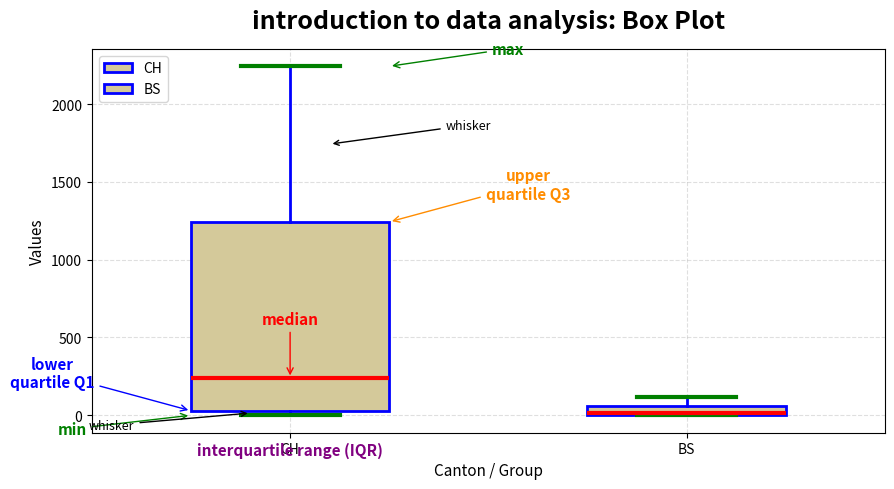

Which box's median line is the highest?

CH